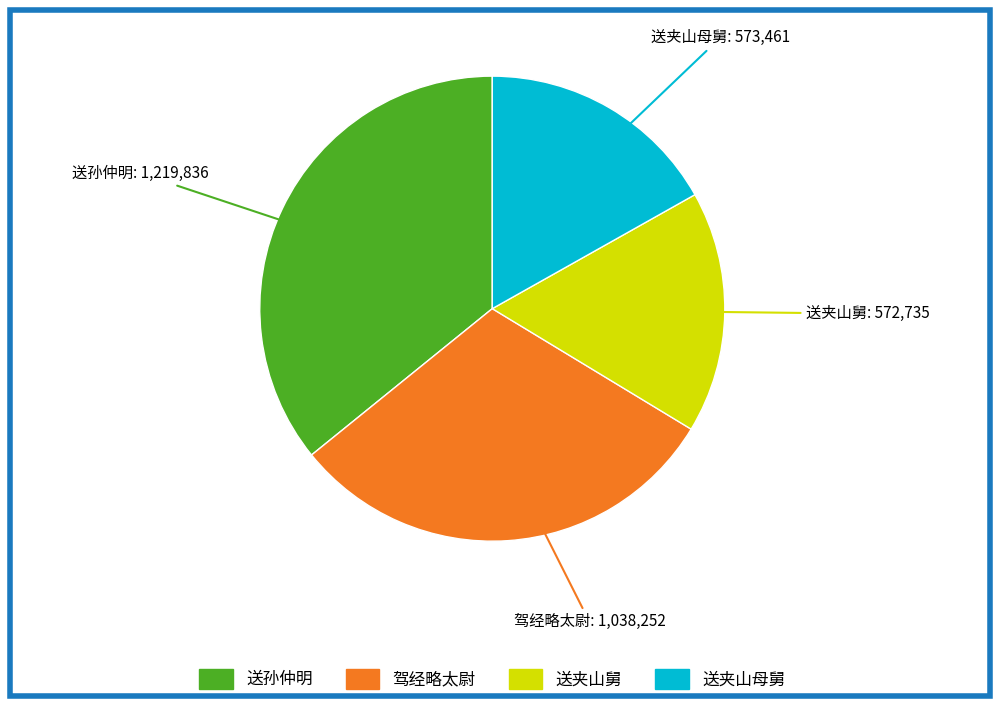

Does any single category account for the majority?

No